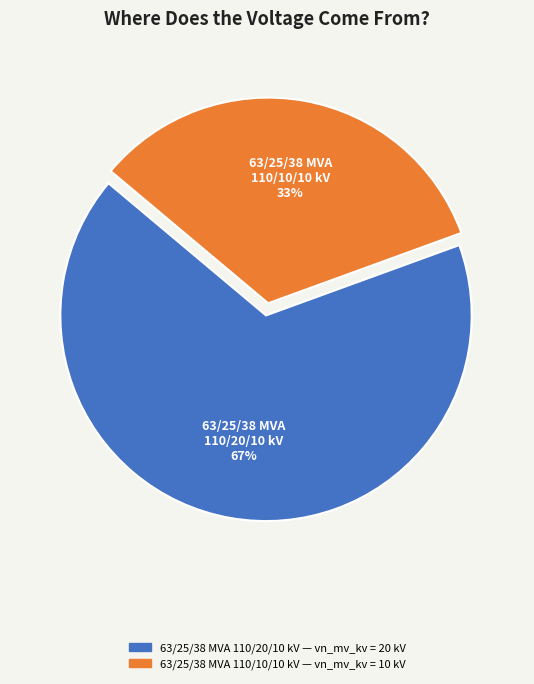

How many segments does this pie chart have?

2